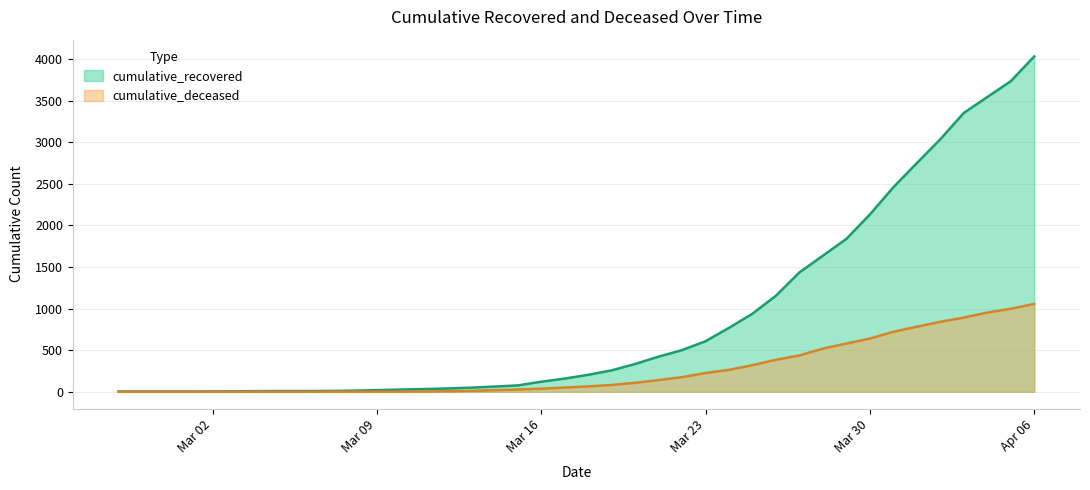

What is the greatest value displayed?

4030